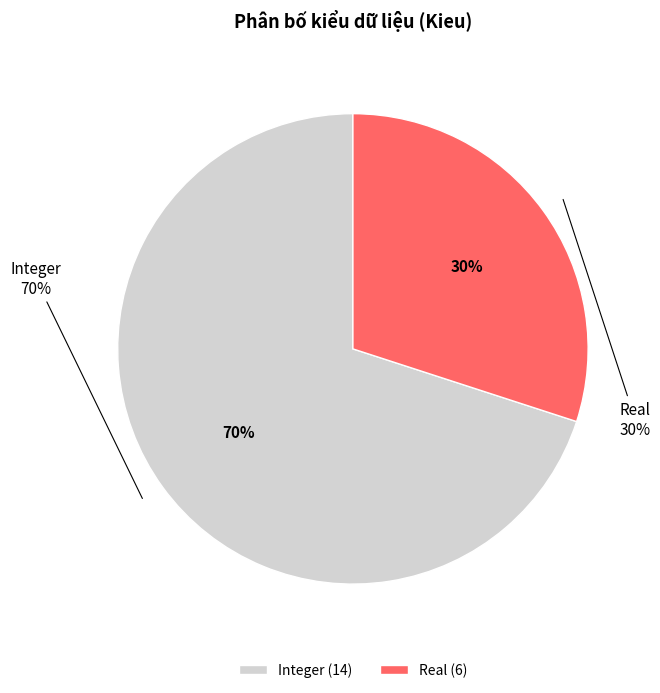

To the nearest percent, what portion does Real represent?

30%